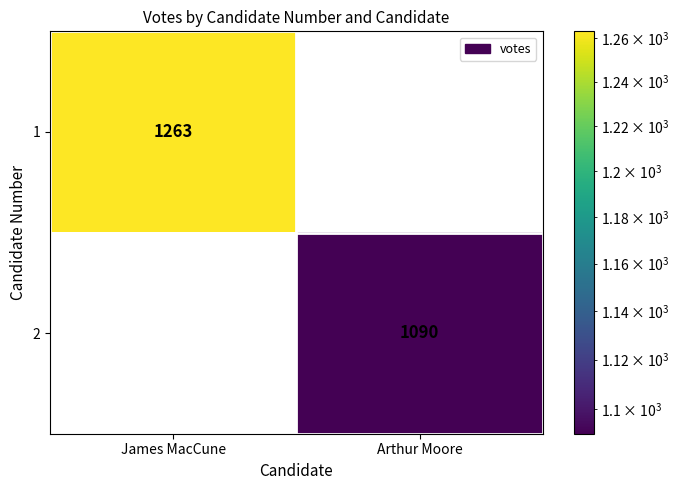

How many values in the 1 series are below 1263?

1